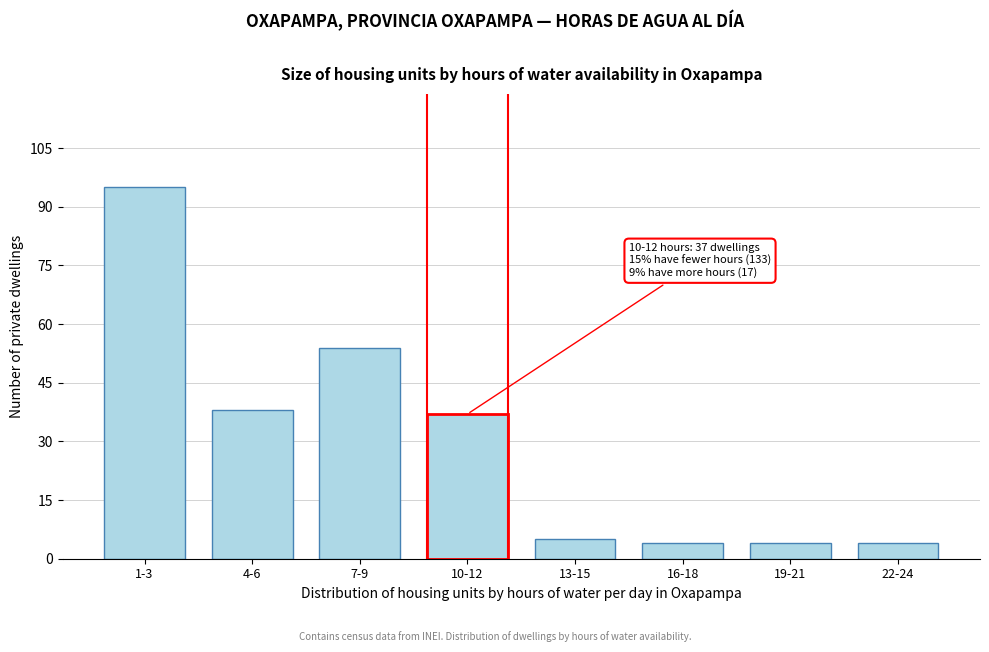

Reading left to right, what are all the values shown in this chart?

1-3=95	4-6=38	7-9=54	10-12=37	13-15=5	16-18=4	19-21=4	22-24=4